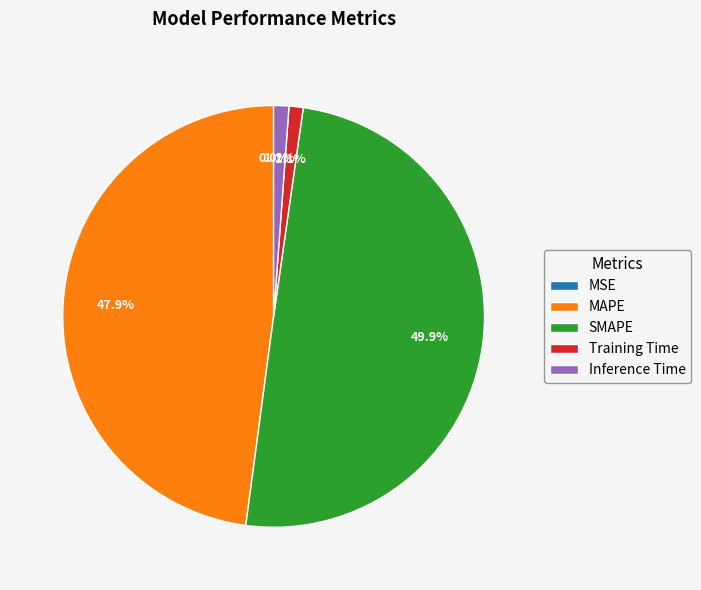

What percentage do MSE and MAPE together represent?

47.9%